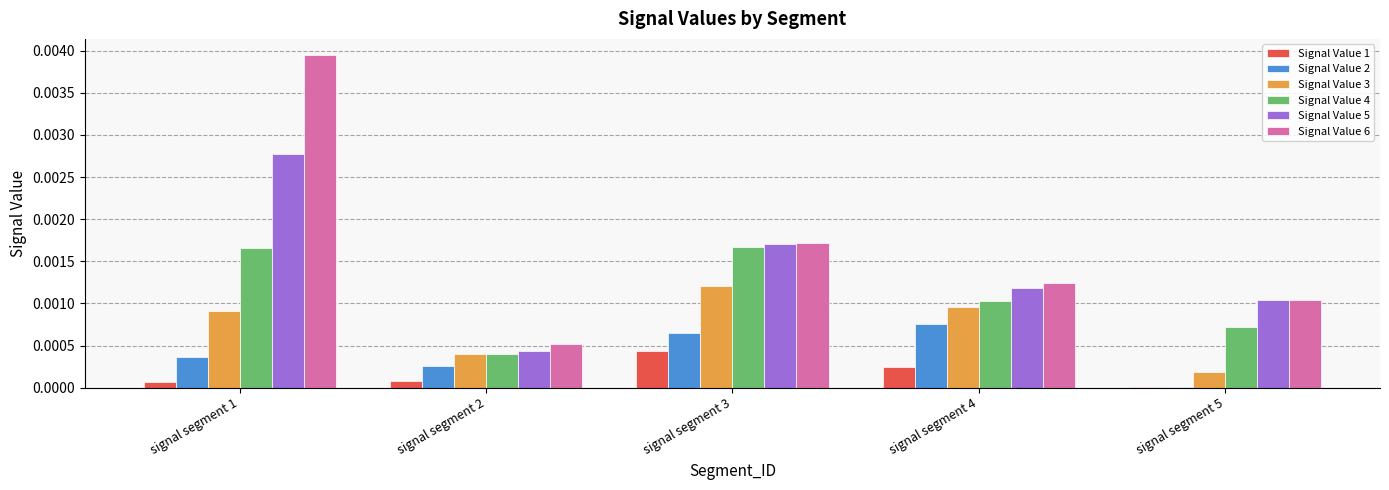

How many categories are shown in the chart?

5